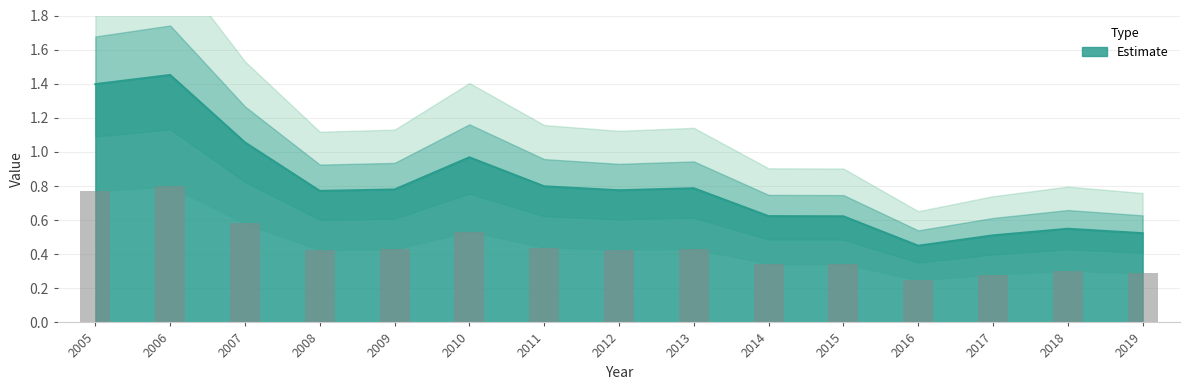

What is the maximum value shown in the chart?

1.5